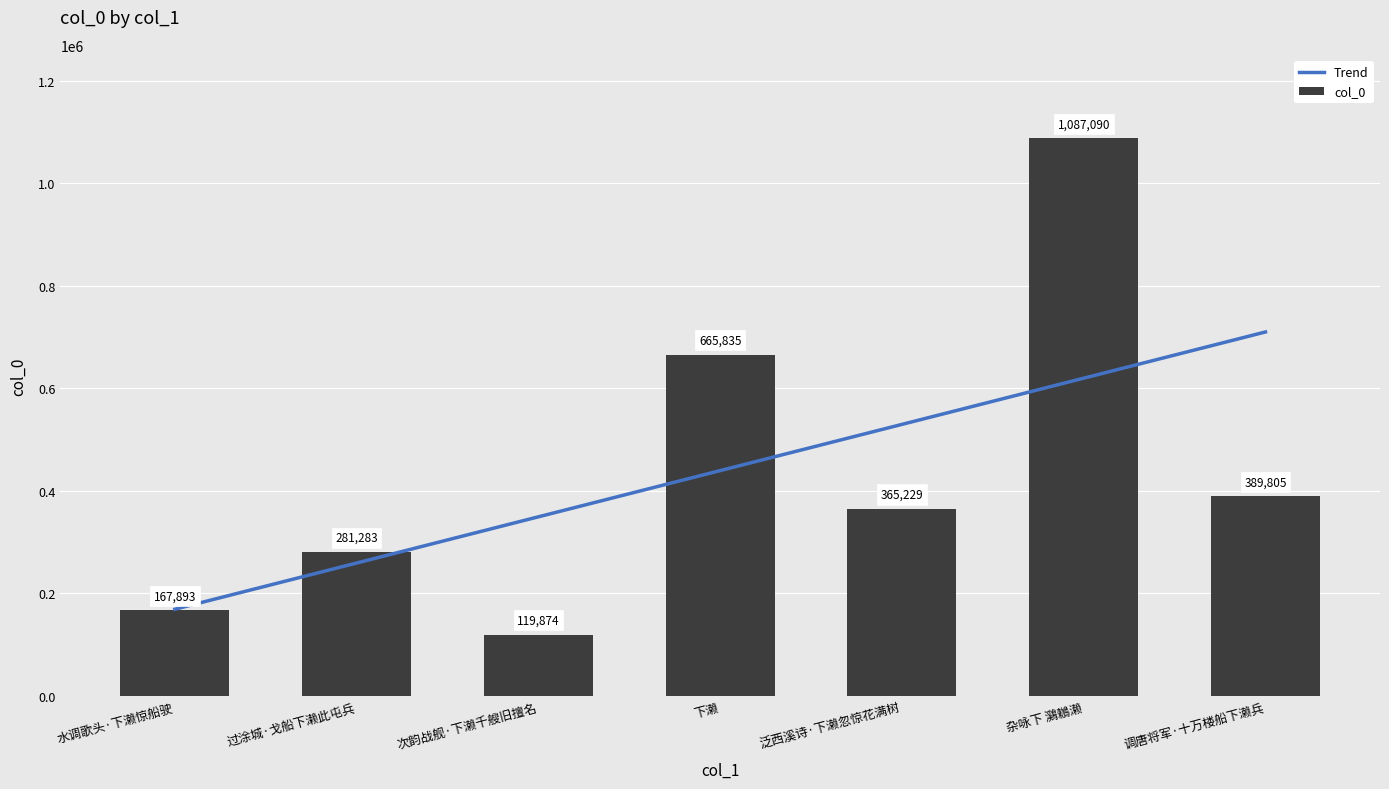

Is it true that col_0 equals 389805.0 at 调唐将军·十万楼船下濑兵?

True